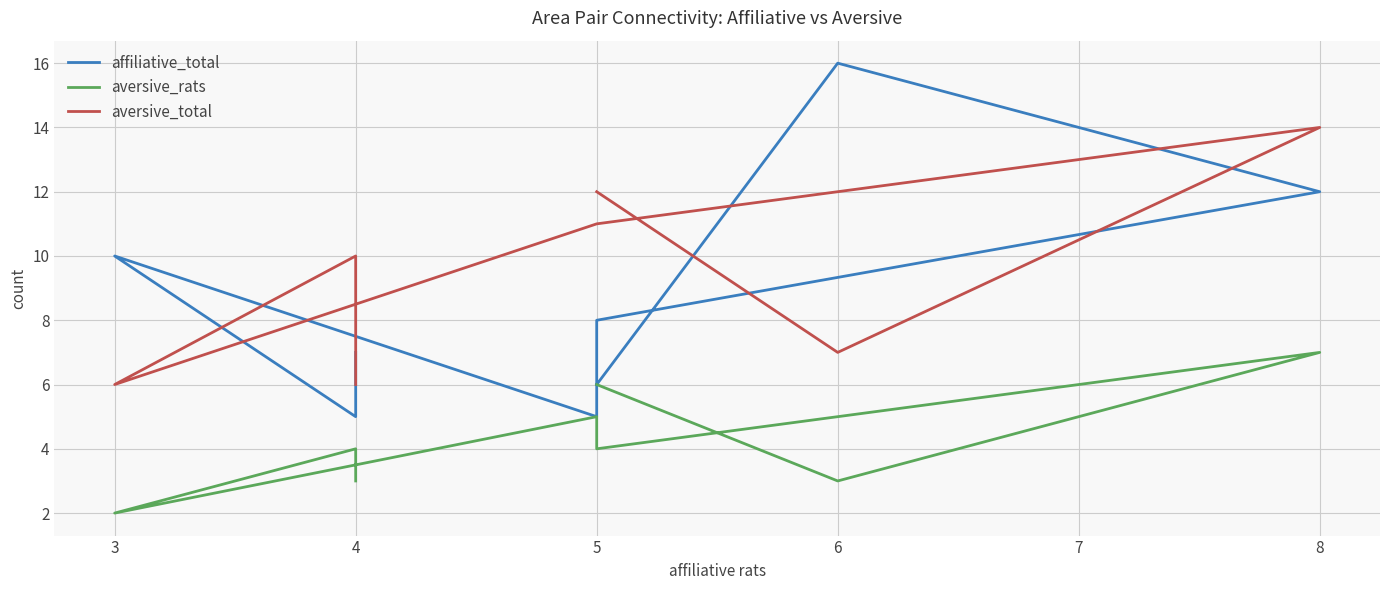

True or false: affiliative_total and aversive_rats cross at least once.

False